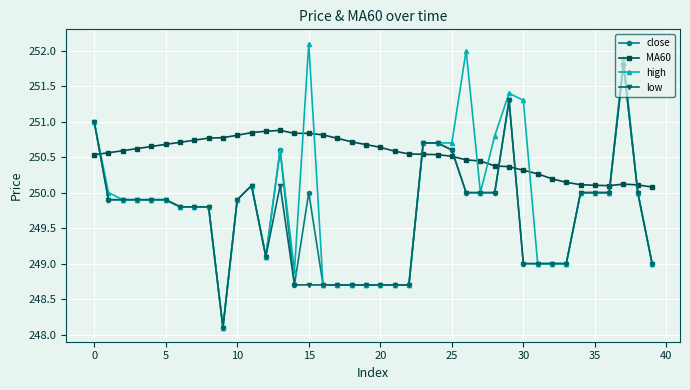

True or false: high has more than 1 interior local peaks.

True